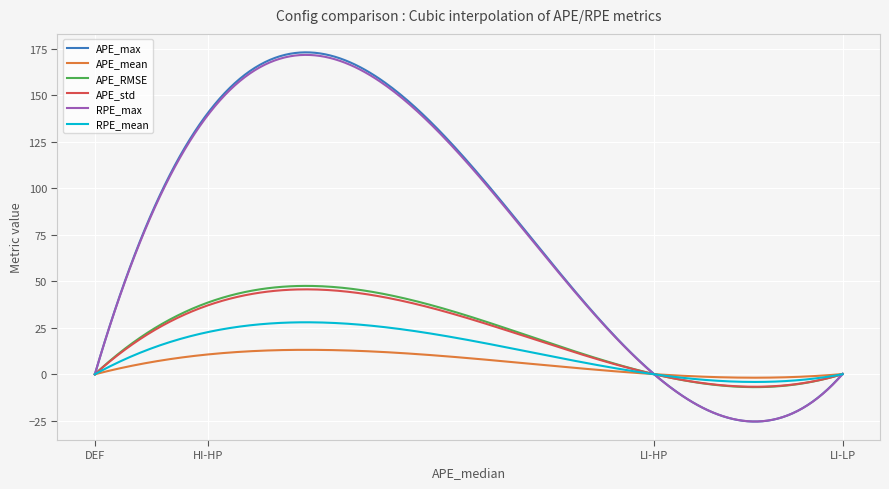

What is the maximum value for RPE_mean?

28.0